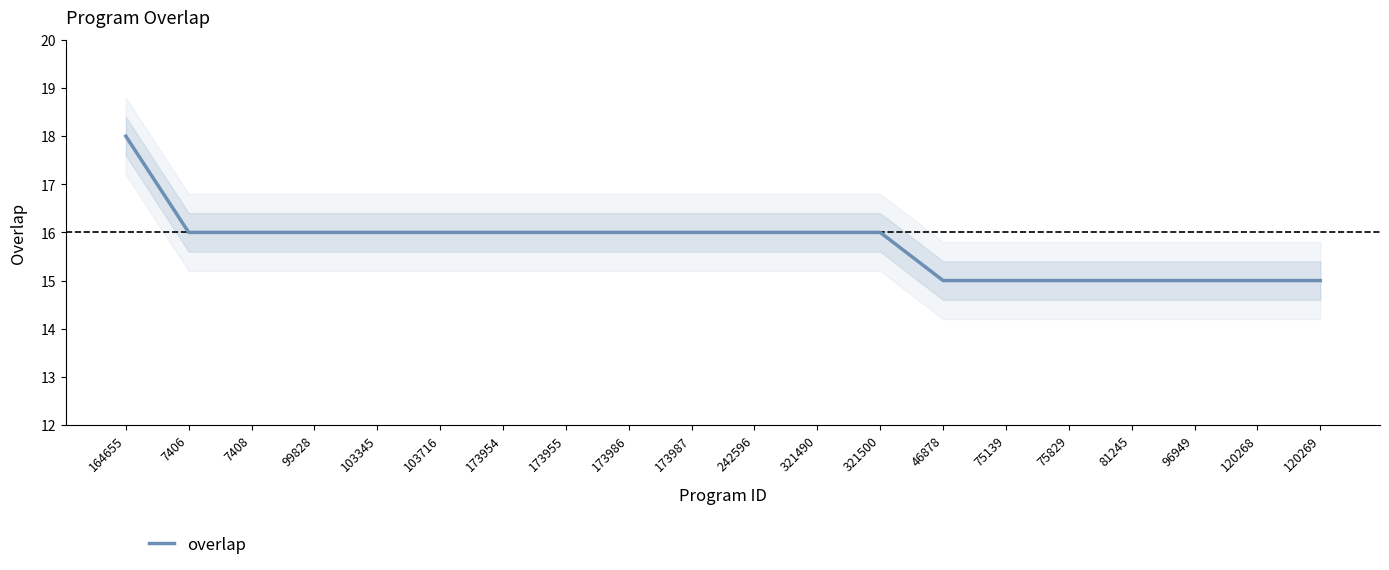

How many lines are shown in the chart?

1